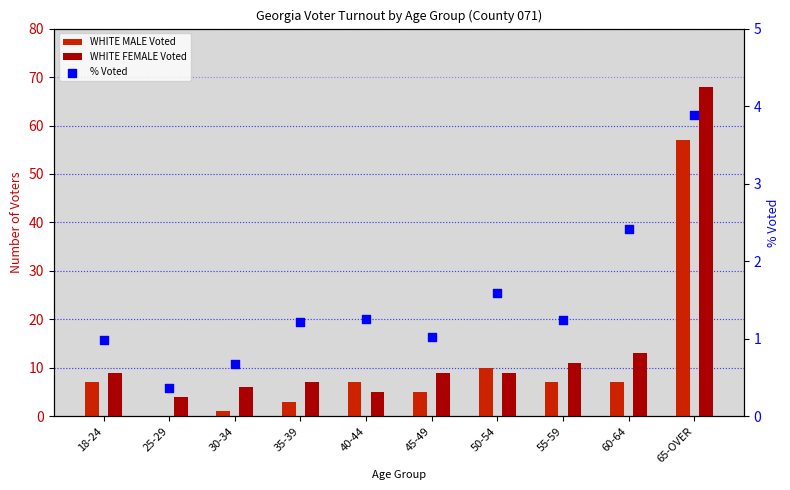

Which series has the largest Y range (max minus min)?

WHITE FEMALE Voted